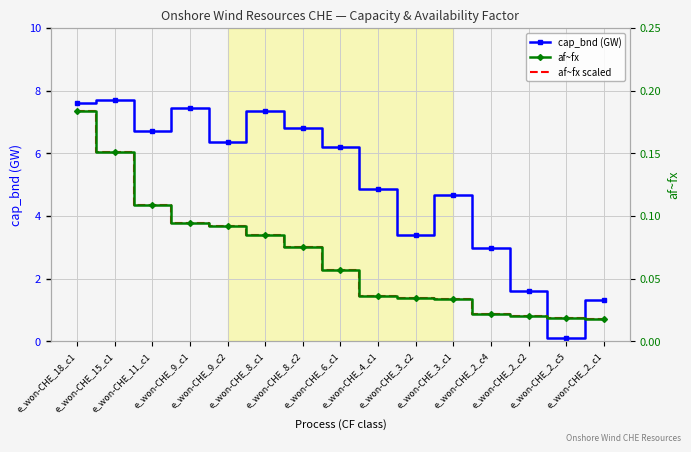

True or false: cap_bnd (GW) and af~fx cross at least once.

False